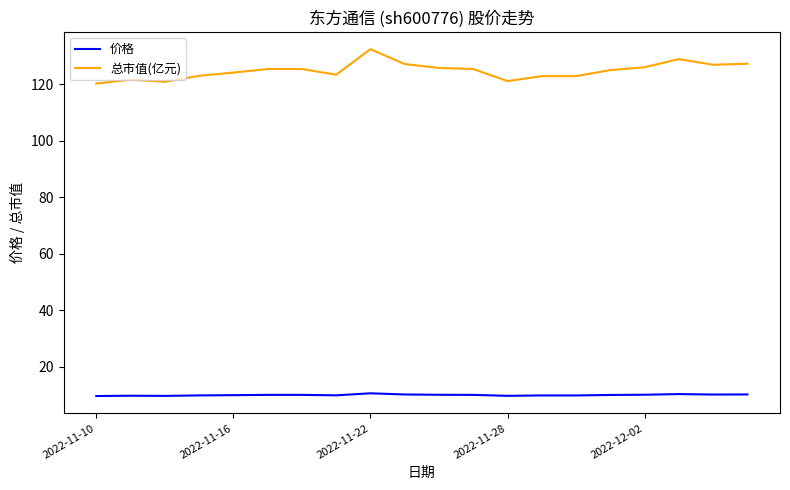

Rank the series by their maximum value, from lowest to highest.

价格, 总市值(亿元)